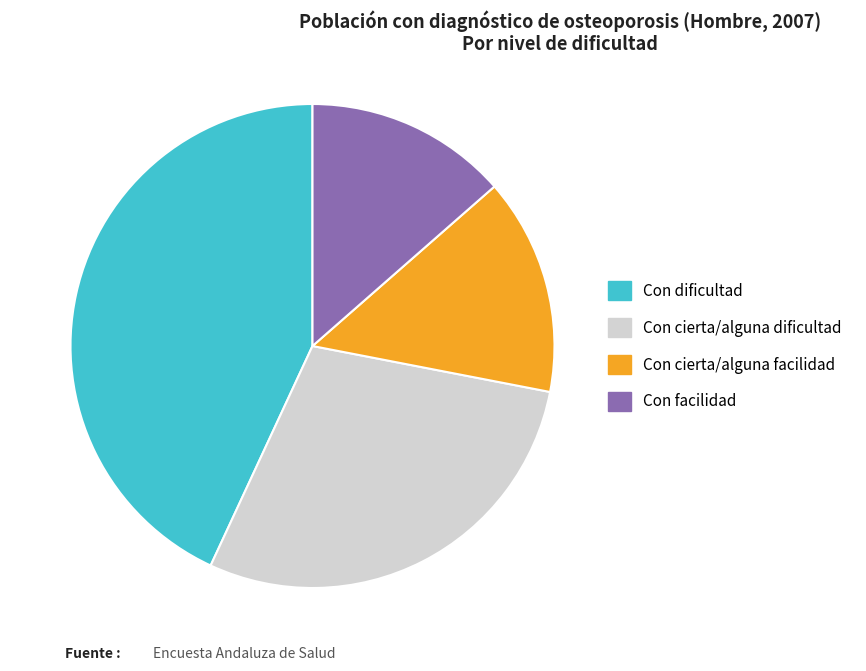

Which slice is the smallest?

Con facilidad